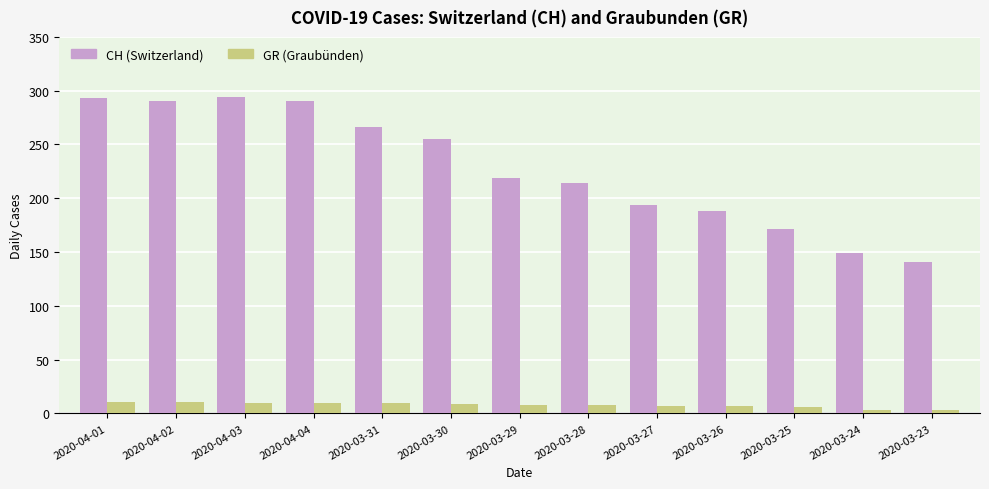

At how many categories does at least one series exceed 179?

10